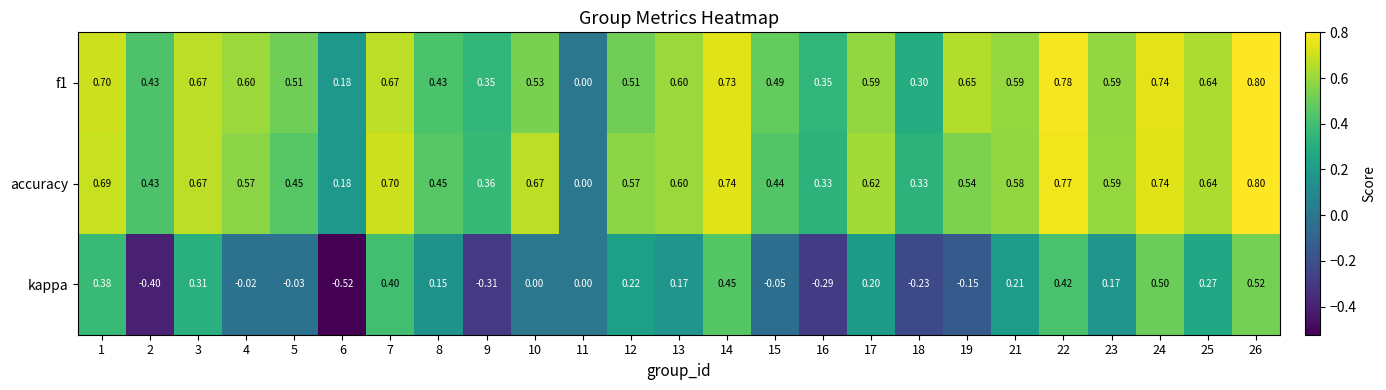

Which series has the largest total across all categories?

accuracy